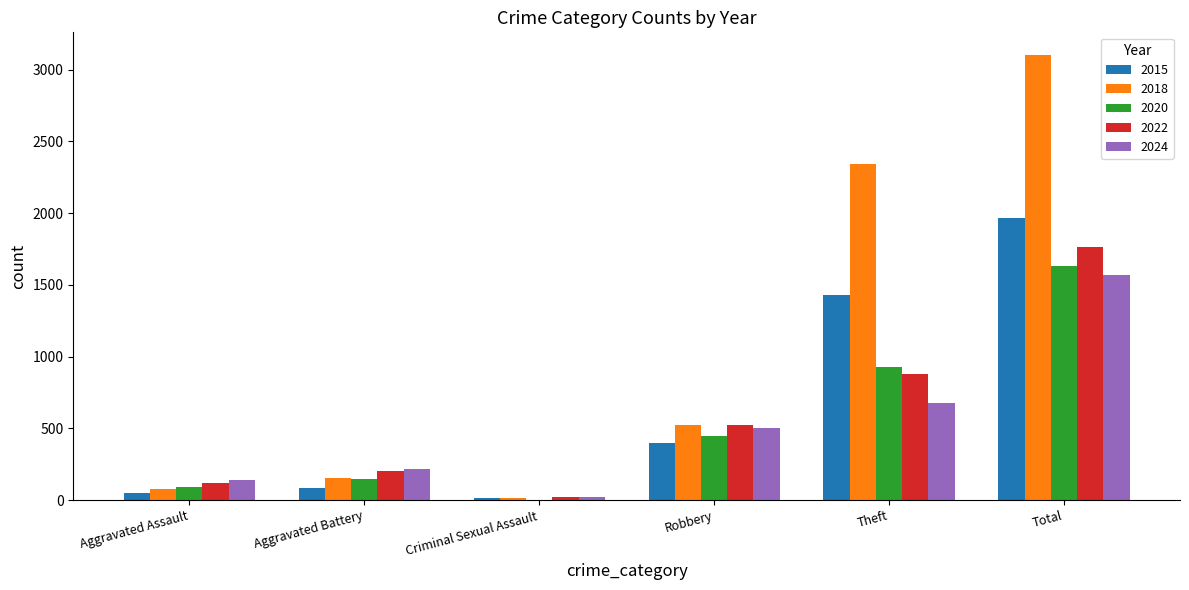

What is the total value across all series at Criminal Sexual Assault?

74